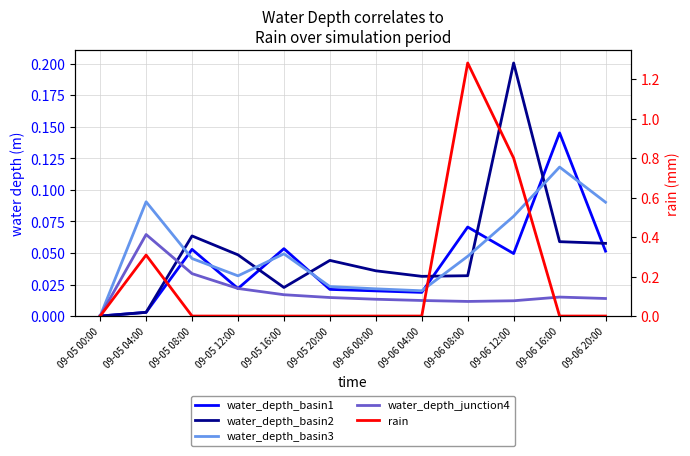

What is the difference between the rain values at 09-06 08:00 and 09-06 00:00?

1.3